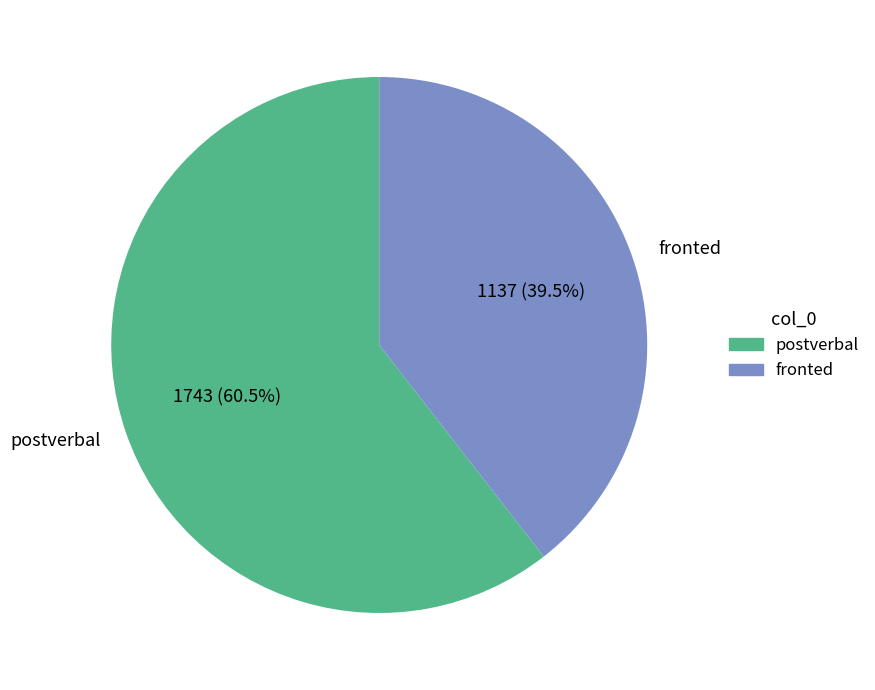

Which category has the smallest portion of the pie?

fronted